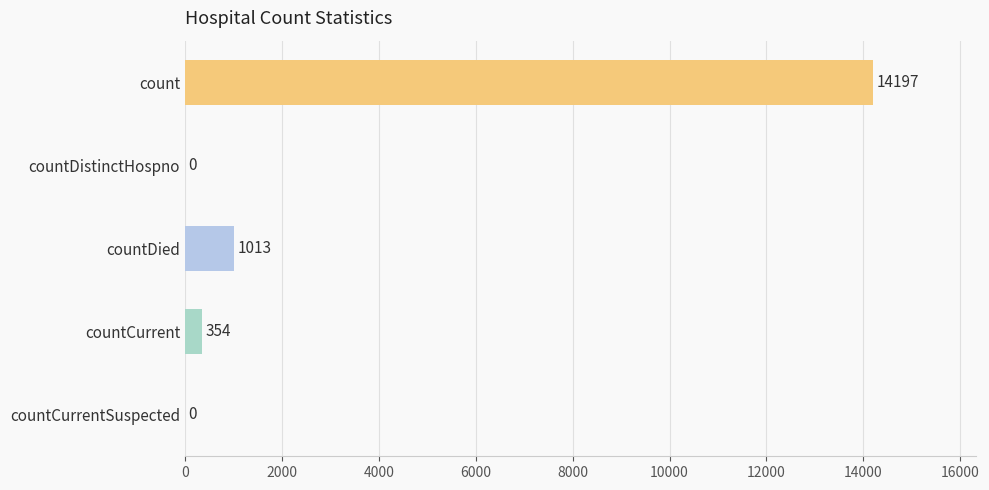

How many positive values are there?

3